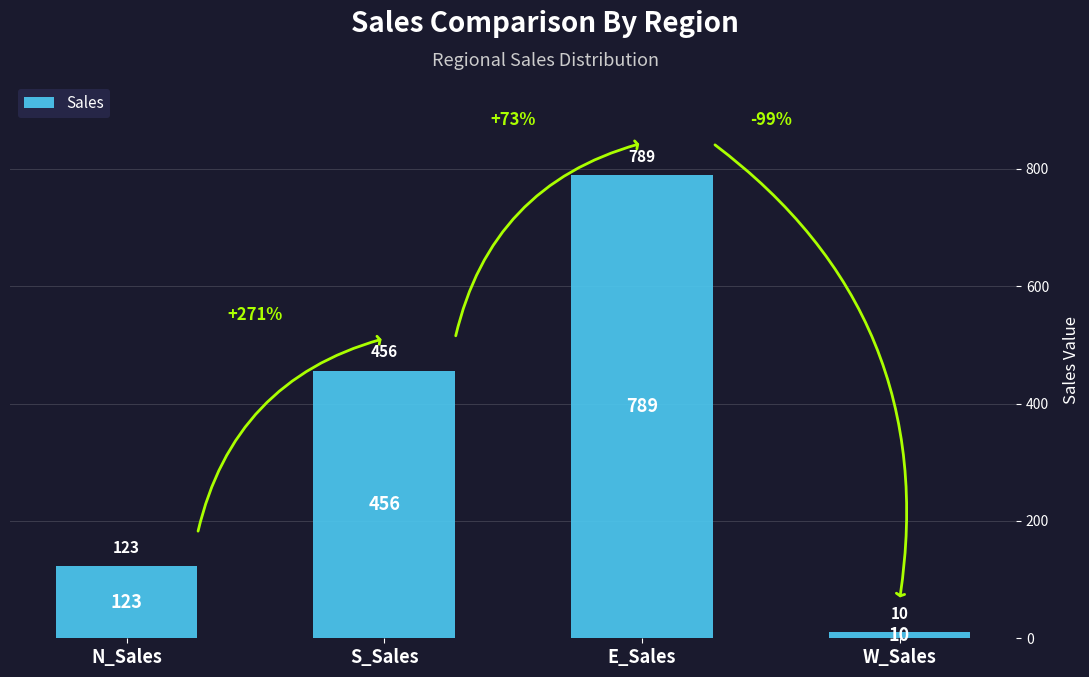

The value at W_Sales is 10. True or false?

True